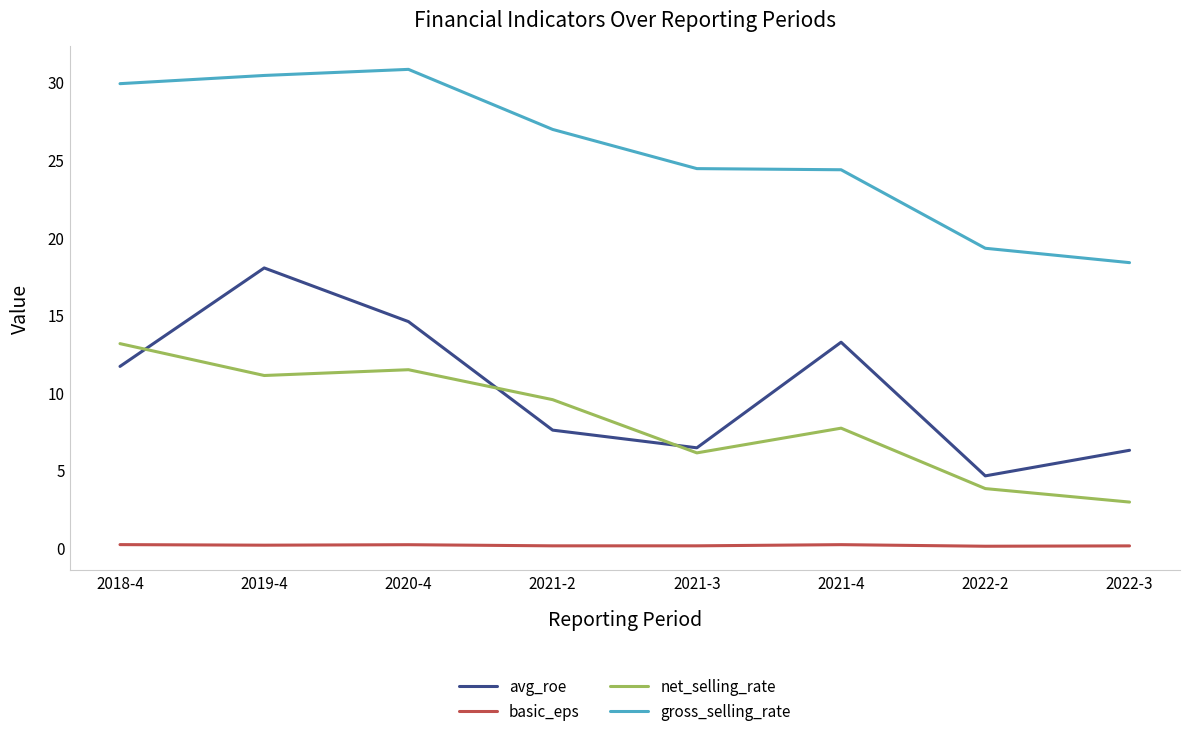

What is the total value across all series at 2018-4?

54.9